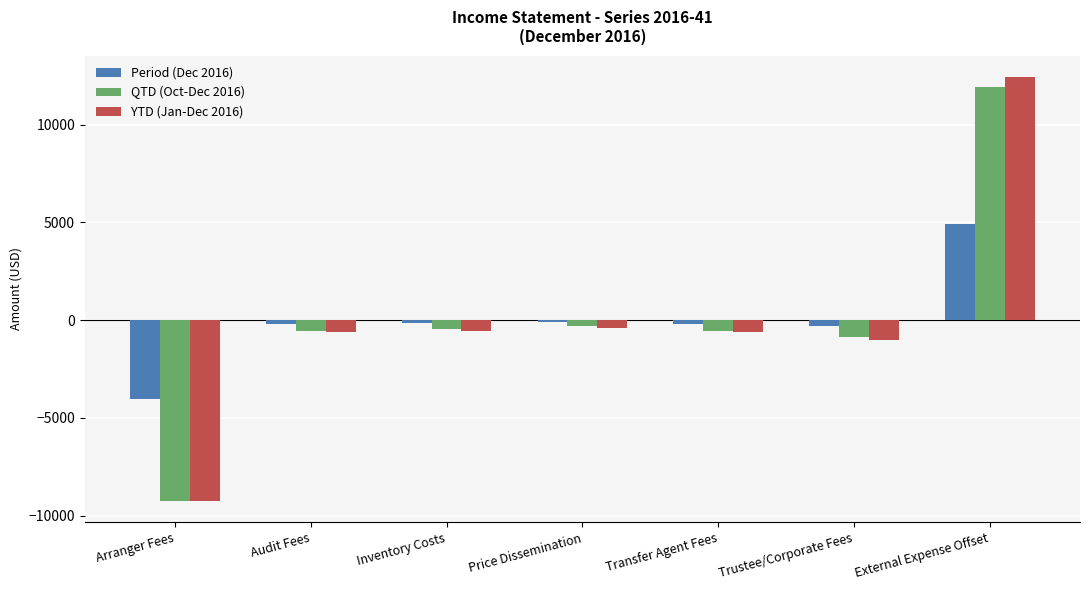

How many series are shown in this chart?

3